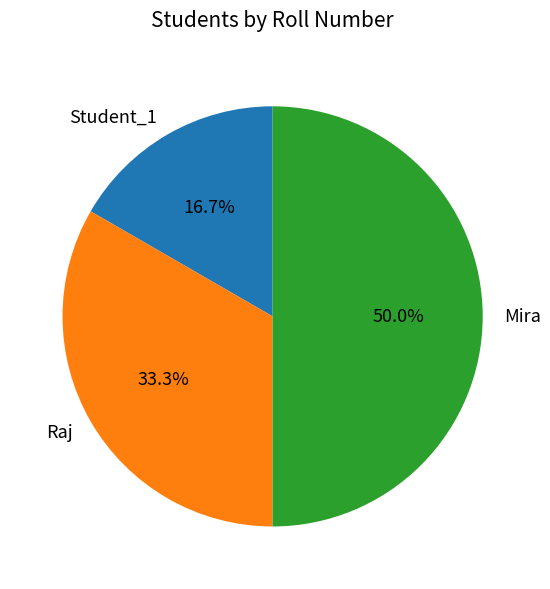

To the nearest percent, what portion does Raj represent?

33%